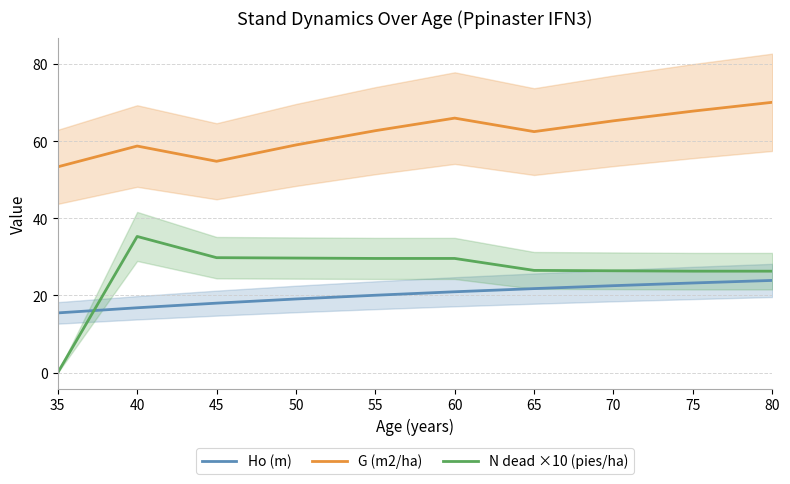

What is the maximum value for Ho (m)?

23.9